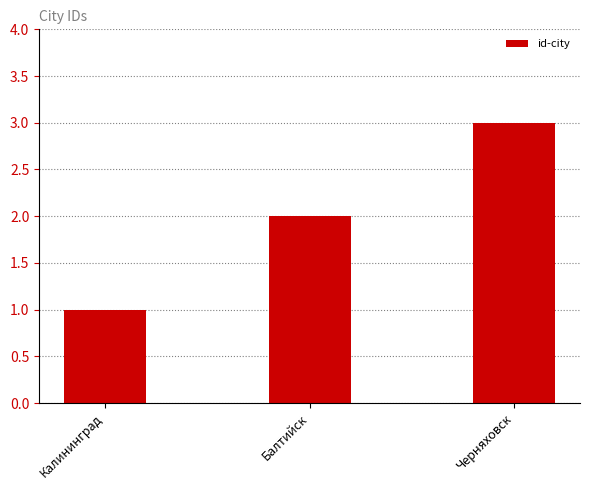

Approximately how many times larger is the value at Балтийск compared to Черняховск?

0.7